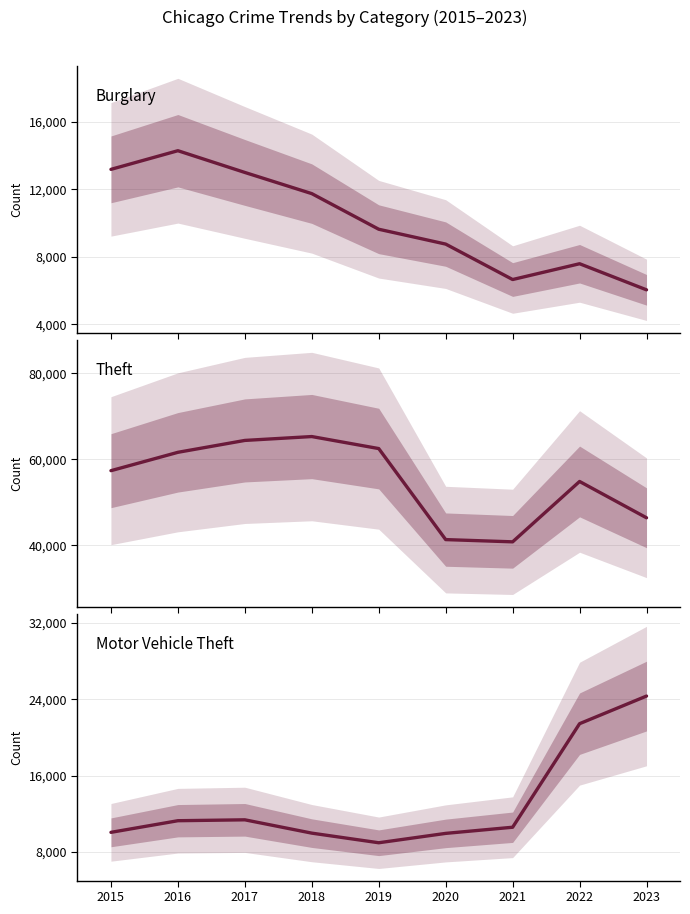

At which category does the chart reach its peak across all series?

2018